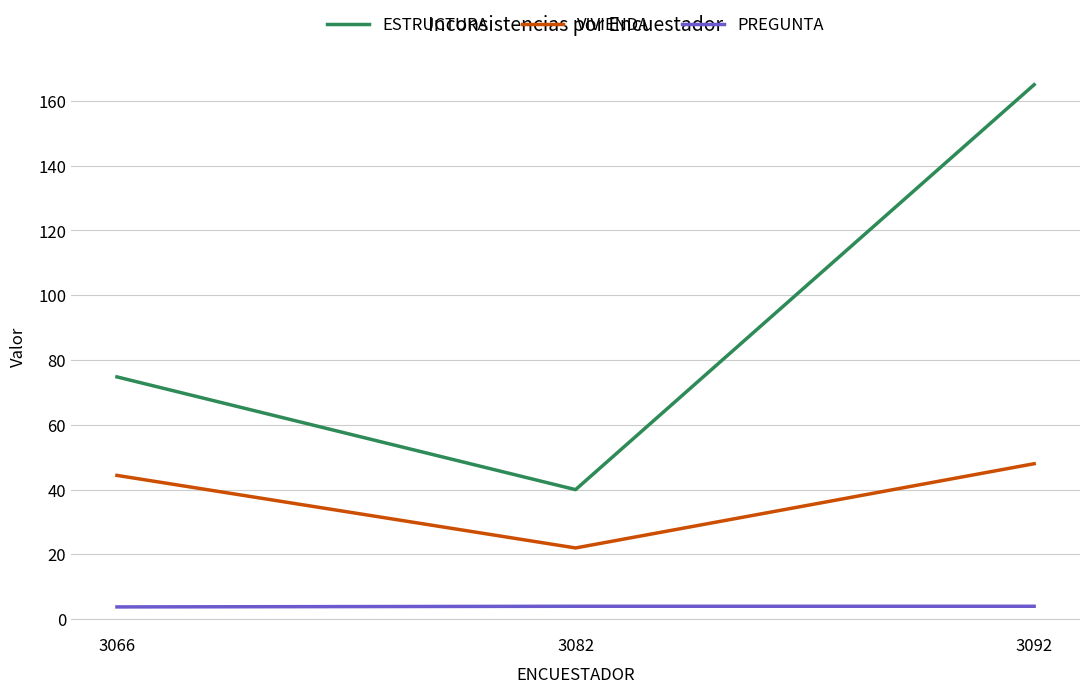

At how many categories does at least one series exceed 77?

1